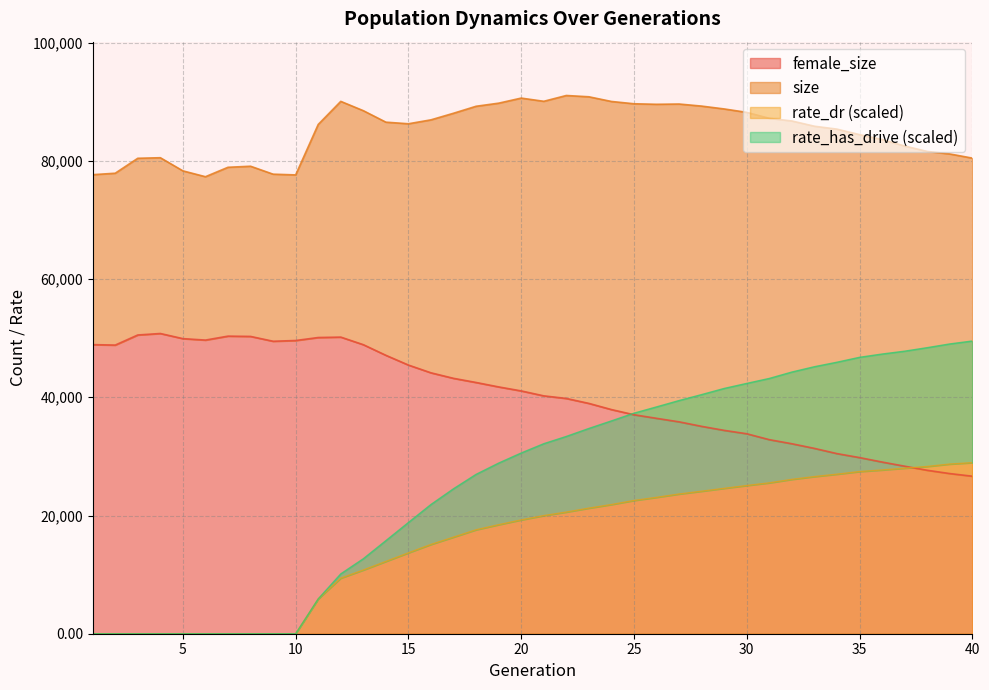

Reading left to right, extract all data points from this chart.

size: 77661.0	77907.0	80436.0	80531.0	78309.0	77317.0	78913.0	79091.0	77747.0	77623.0	86159.0	90064.0	88489.0	86546.0	86275.0	86940.0	88055.0	89236.0	89759.0	90618.0	90077.0	91058.0	90840.0	90048.0	89659.0	89569.0	89615.0	89264.0	88782.0	88203.0	87198.0	86747.0	85860.0	85366.0	84434.0	83613.0	82511.0	81596.0	81169.0	80465.0
female_size: 48909.0	48833.0	50542.0	50792.0	49923.0	49679.0	50347.0	50299.0	49480.0	49606.0	50113.0	50183.0	48900.0	47103.0	45454.0	44141.0	43207.0	42506.0	41756.0	41079.0	40244.0	39803.0	38968.0	37923.0	37048.0	36441.0	35847.0	35083.0	34403.0	33830.0	32830.0	32141.0	31354.0	30472.0	29798.0	29044.0	28342.0	27651.0	27095.0	26648.0
rate_dr: 0.0	0.0	0.0	0.0	0.0	0.0	0.0	0.0	0.0	0.0	5891.3	9401.6	10775.2	12228.1	13681.6	15106.8	16341.7	17583.6	18442.1	19253.1	19983.5	20578.5	21245.7	21853.9	22539.3	23070.1	23634.1	24106.2	24594.5	25070.5	25522.7	26112.1	26582.0	26989.0	27433.8	27701.4	28006.5	28294.5	28701.6	28938.4
rate_has_drive: 0.0	0.0	0.0	0.0	0.0	0.0	0.0	0.0	0.0	0.0	5891.3	10127.9	12689.0	15748.0	18818.9	21870.3	24529.8	26966.4	28869.6	30578.9	32150.3	33380.9	34729.2	36008.7	37312.3	38376.2	39452.3	40459.3	41500.3	42353.1	43192.2	44273.4	45175.7	45934.6	46765.8	47318.9	47803.1	48397.4	49027.4	49523.4